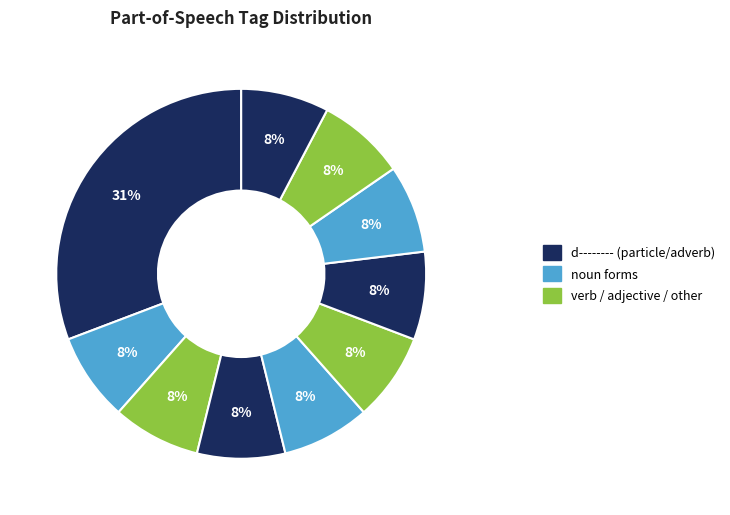

How many segments does this pie chart have?

10